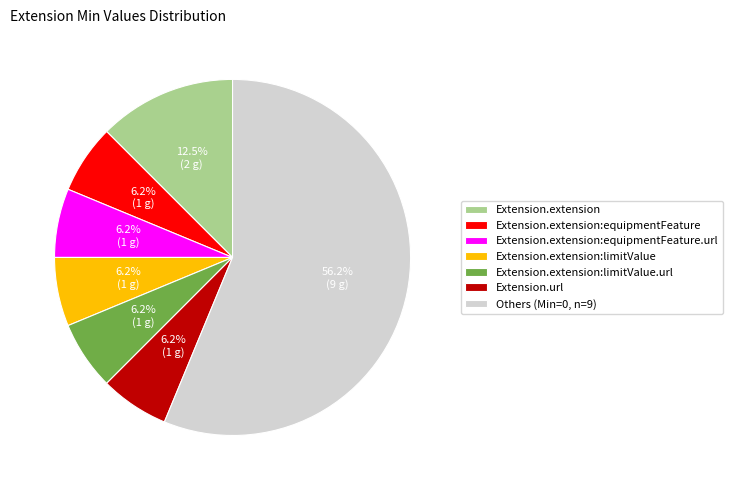

Is the sum of Extension.url and Extension.extension:limitValue.url greater than half?

No